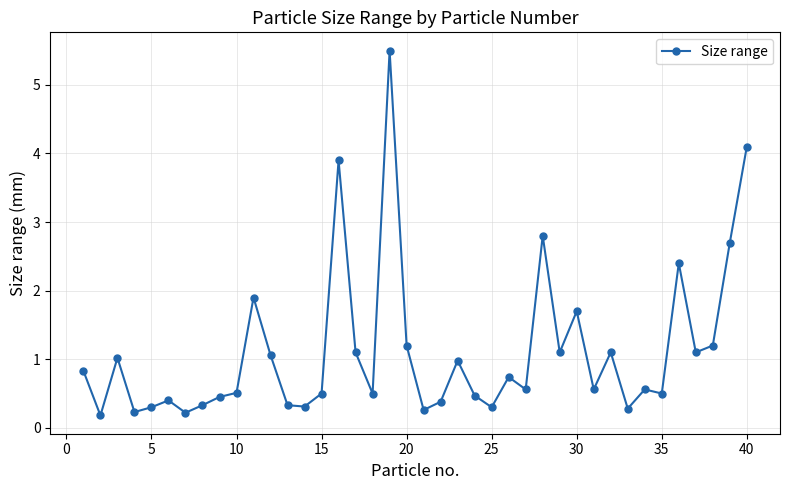

What is the value of the 22nd point from the left?

0.4